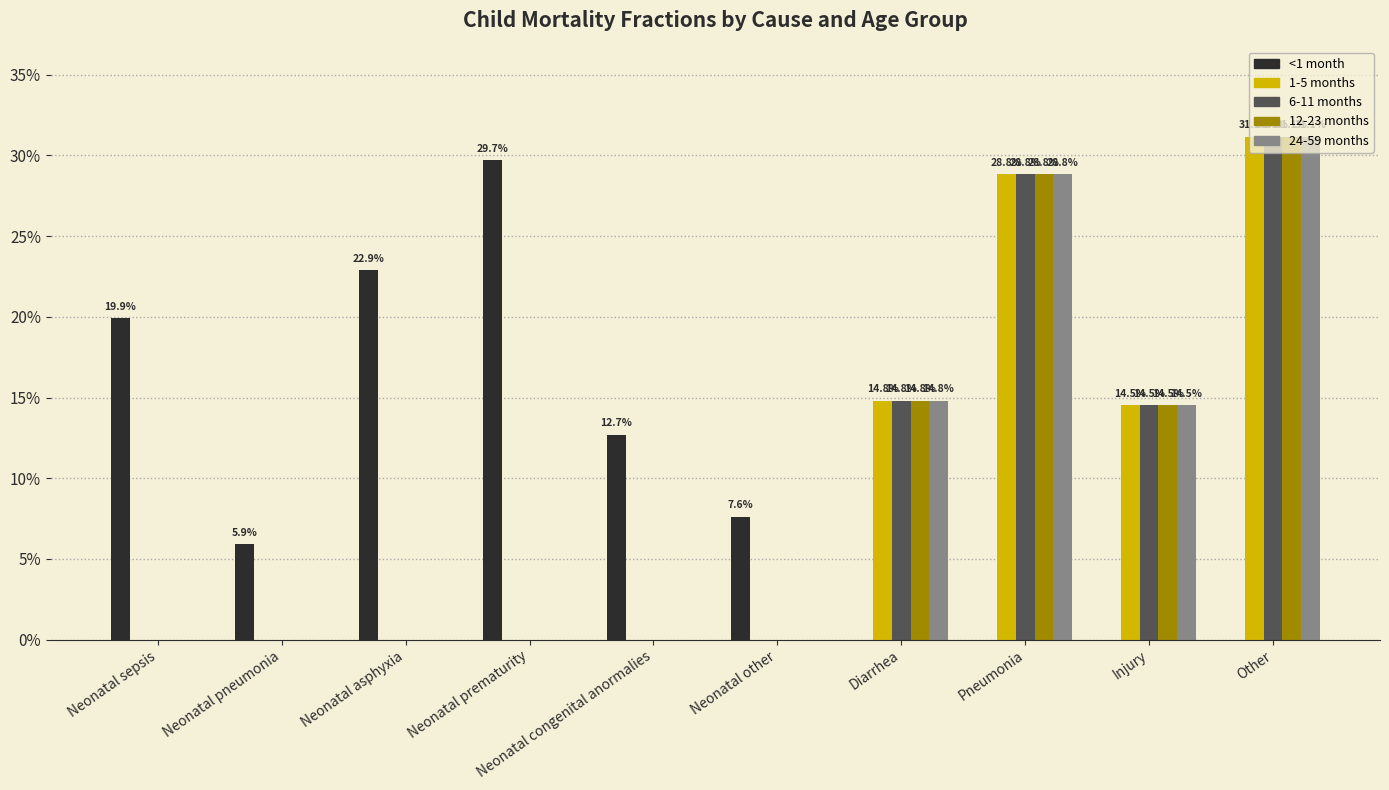

The value of 6-11 months at Neonatal other is 0.1. True or false?

False